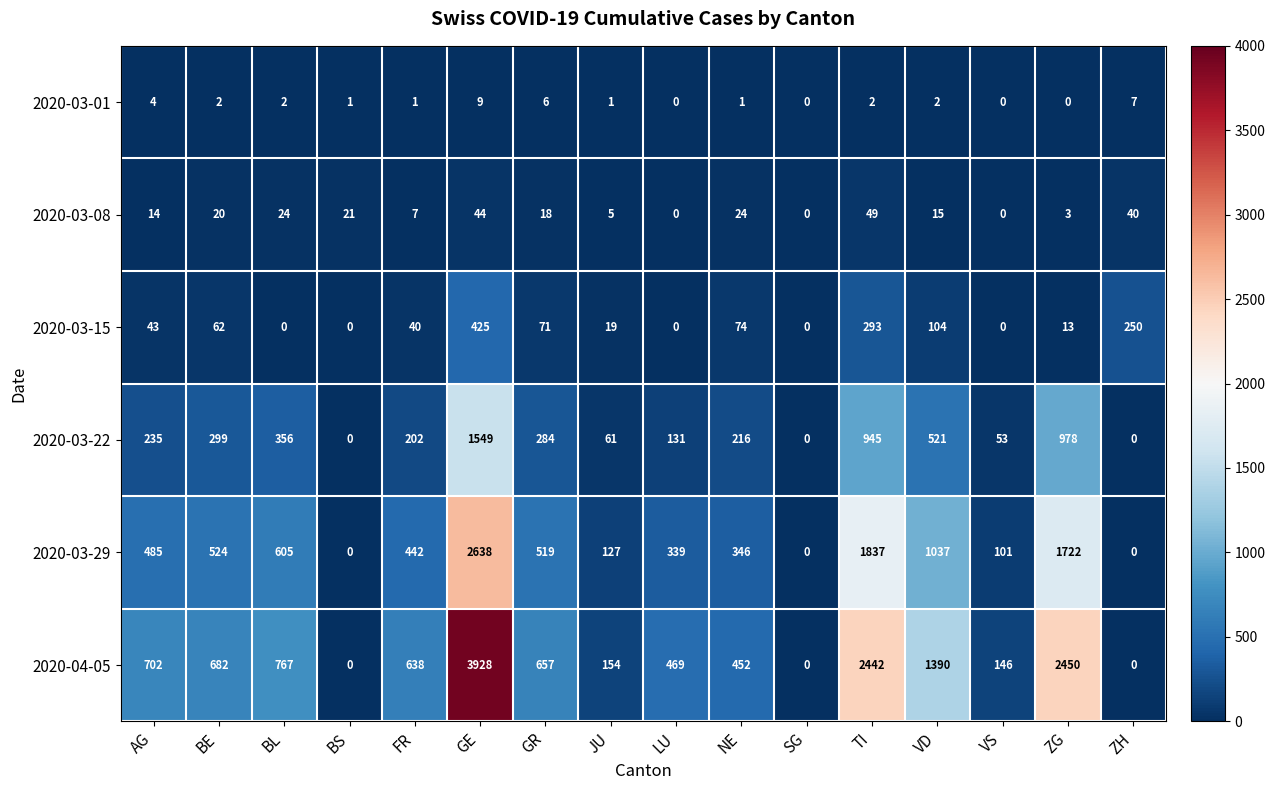

What is the greatest value displayed?

3928